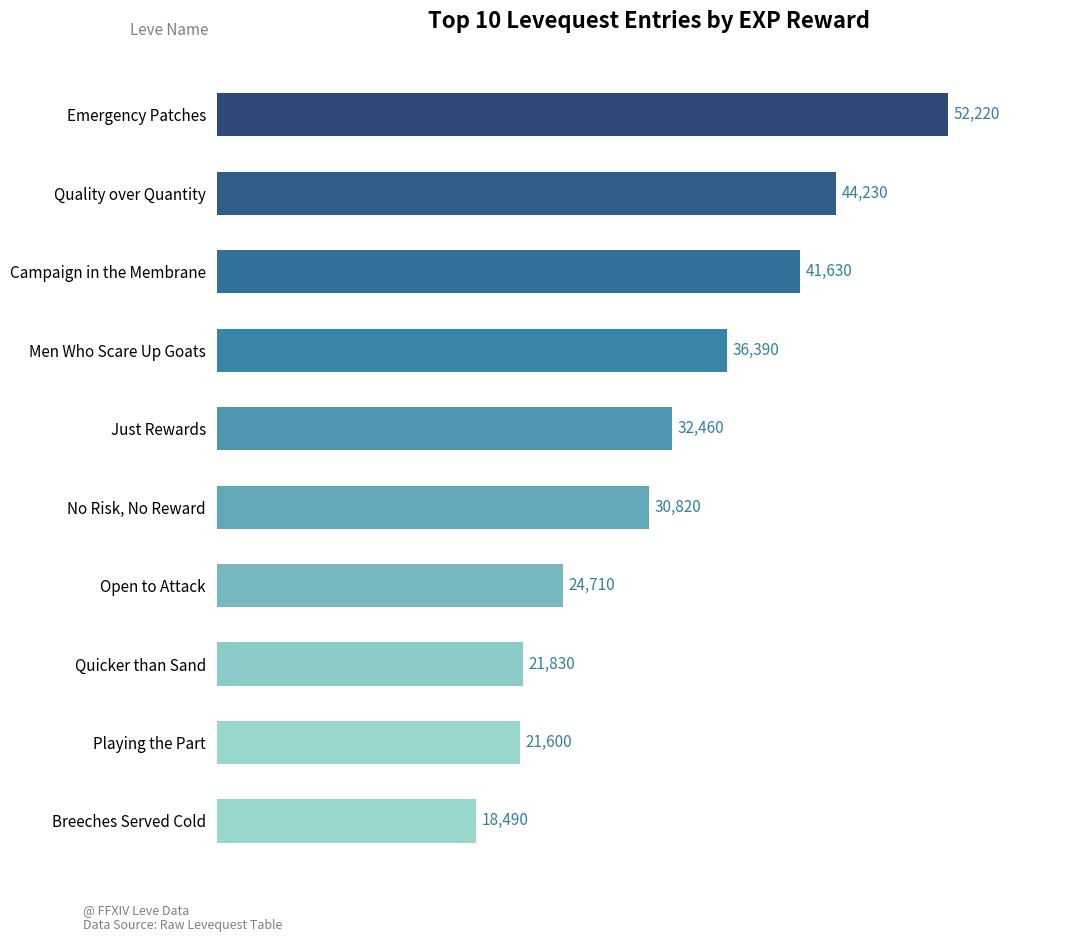

What is the difference between the second highest and second lowest values?

22630